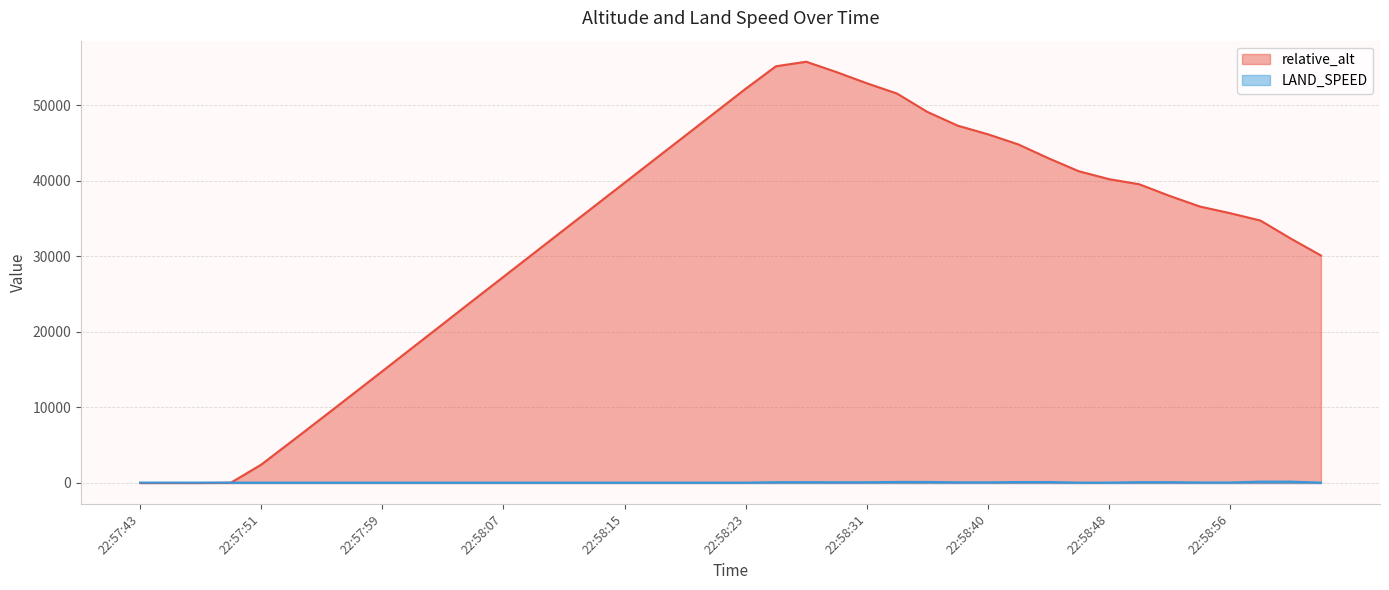

At 22:58:54, list the series in order from largest to smallest.

relative_alt, LAND_SPEED